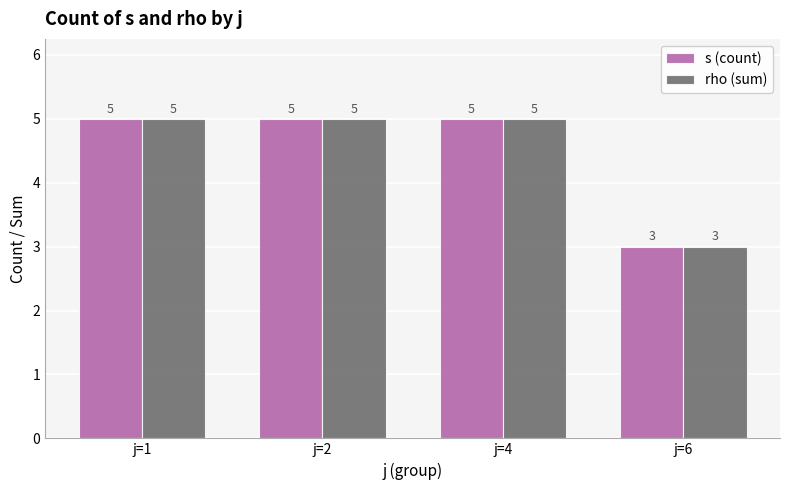

Reading right to left, list all the values displayed in this chart.

s (count): 3	5	5	5
rho (sum): 3	5	5	5